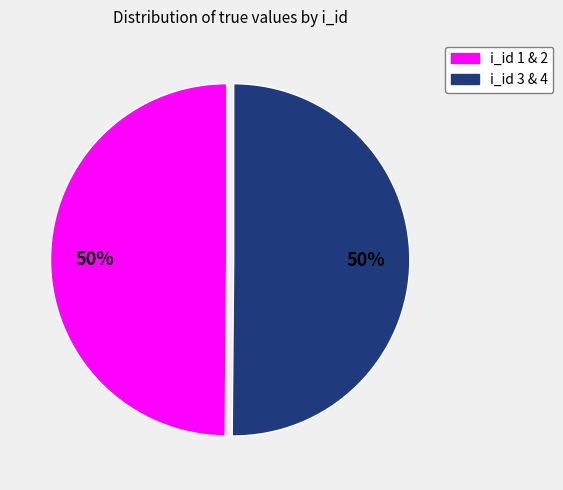

How many slices are in this pie chart?

2